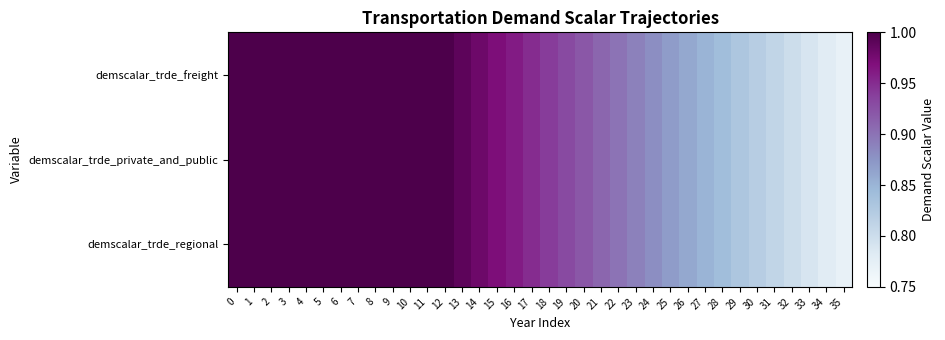

At how many categories does at least one series exceed 0?

36